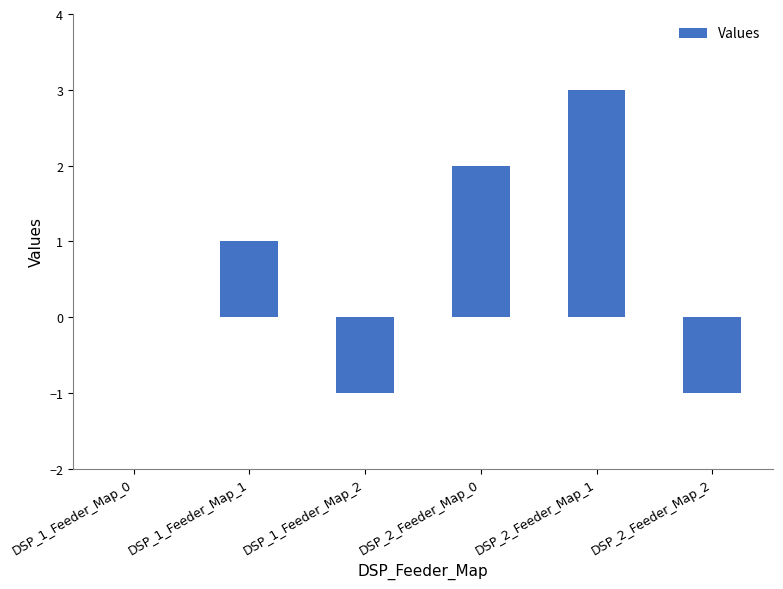

At which category does the chart reach its peak across all series?

DSP_2_Feeder_Map_1